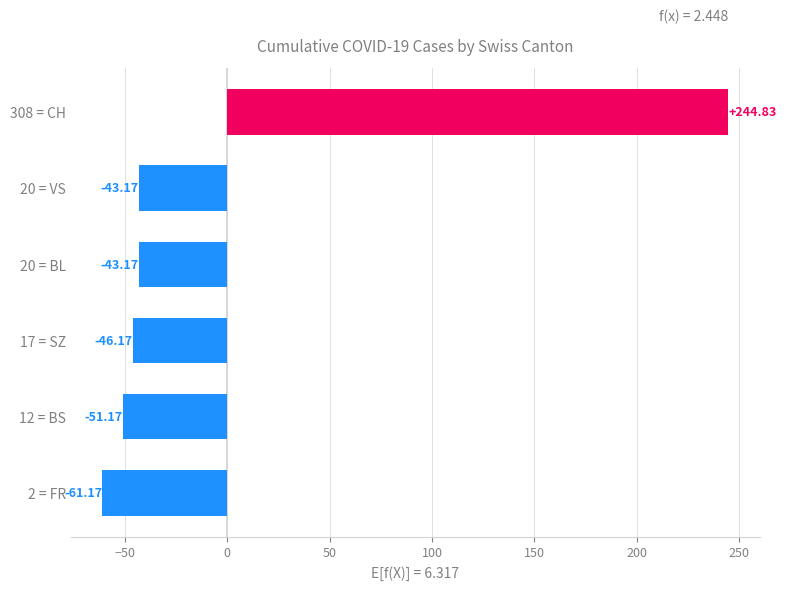

Are the bars horizontal?

Yes